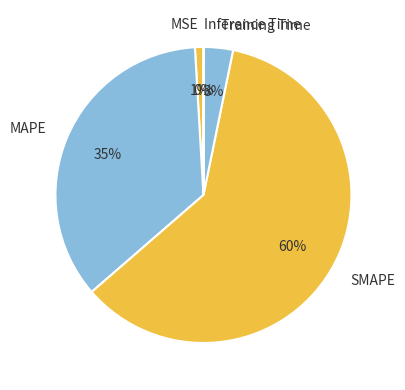

True or false: MSE accounts for 11% of the total.

False